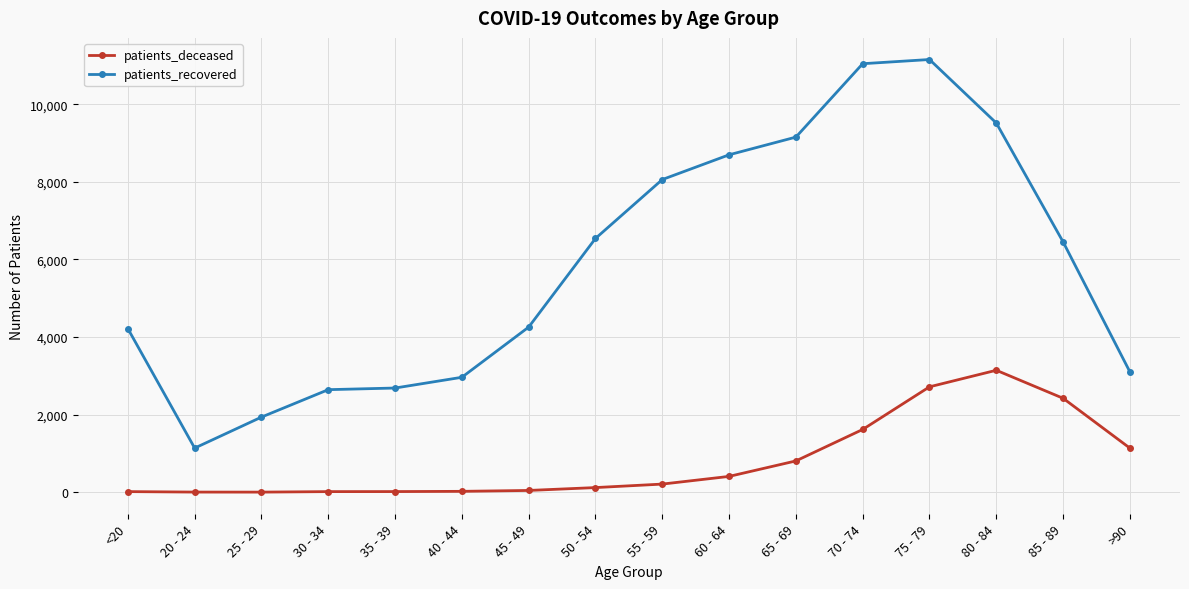

The value of patients_recovered at <20 is 1037. True or false?

False